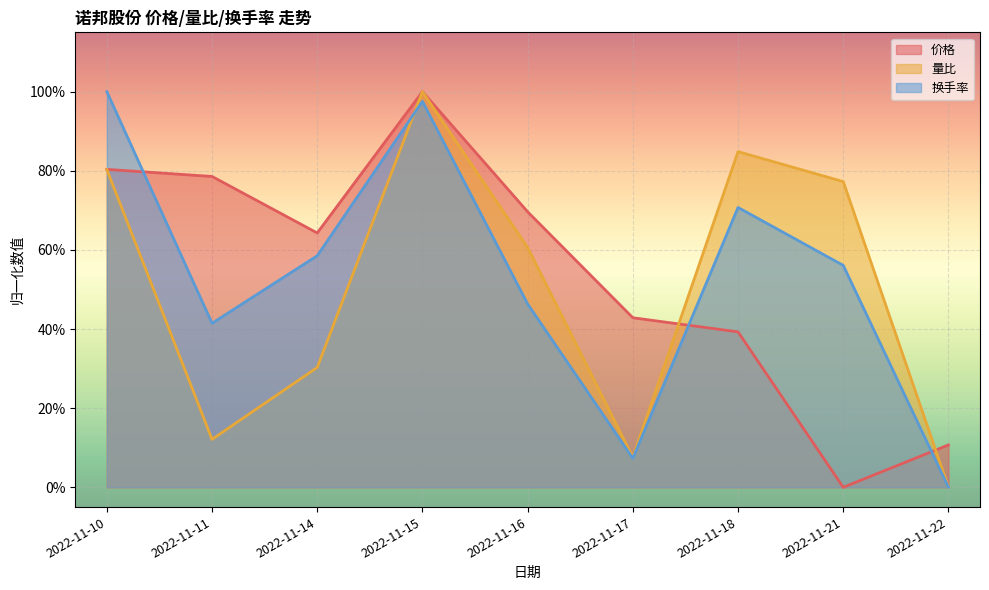

How many intersections are there between 价格 and 量比?

2